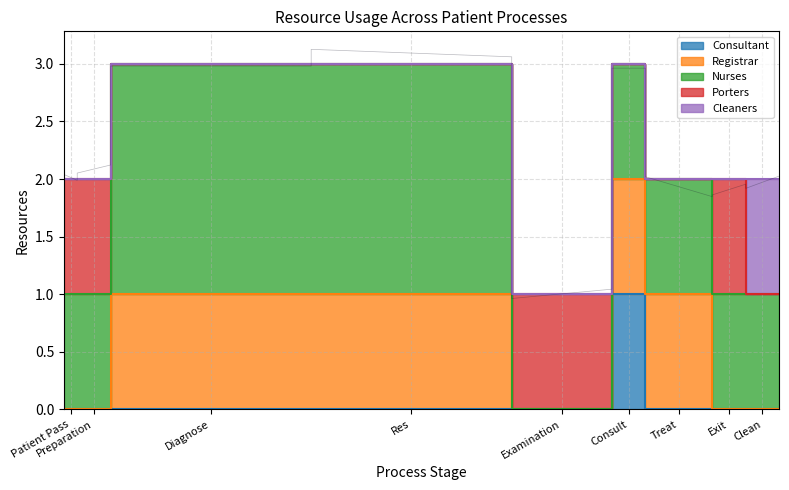

True or false: Consultant has more than 1 points higher than both neighbors.

False